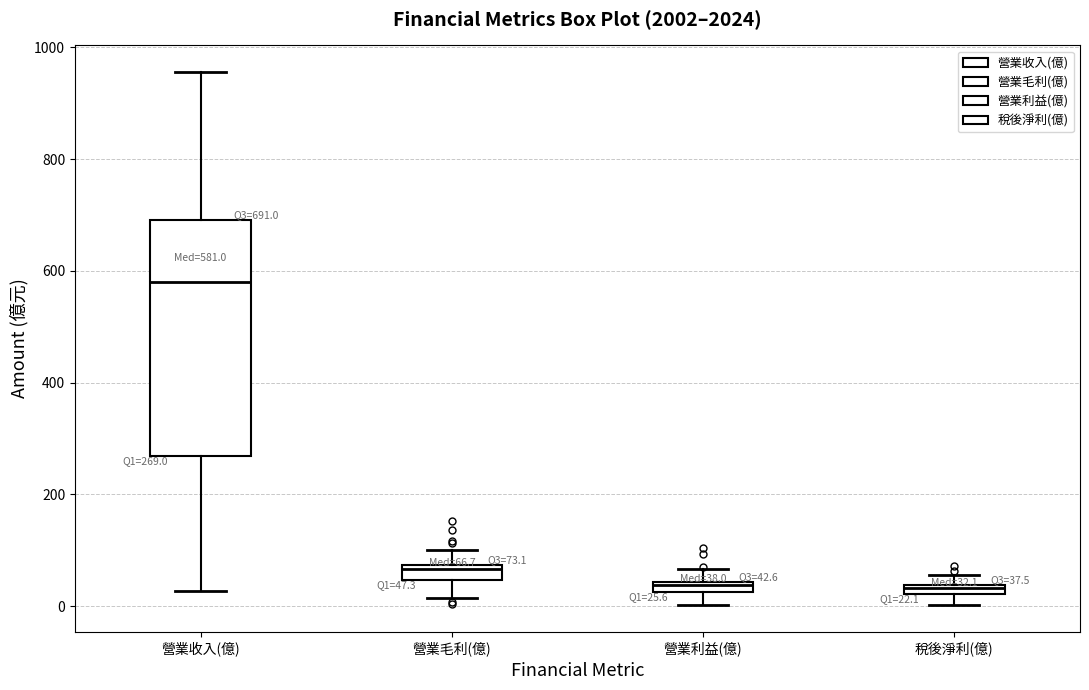

Which box has the highest median line?

營業收入(億)